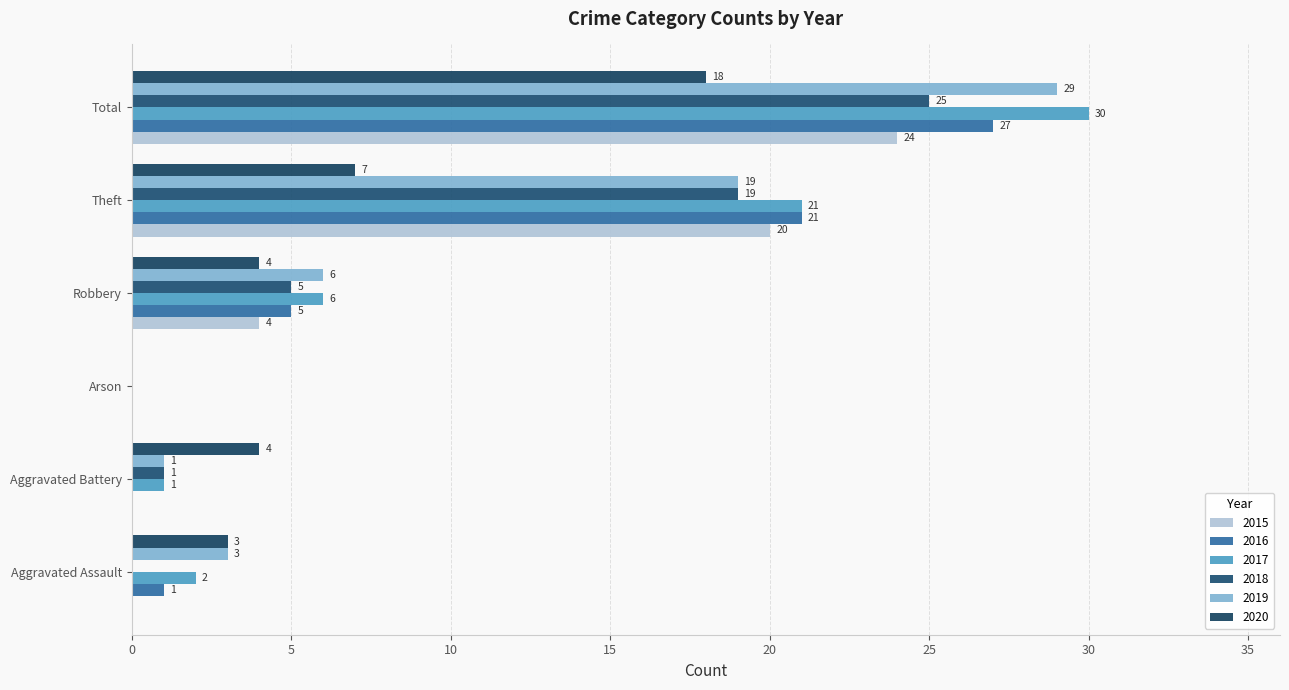

How many values in 2020 are above zero?

5